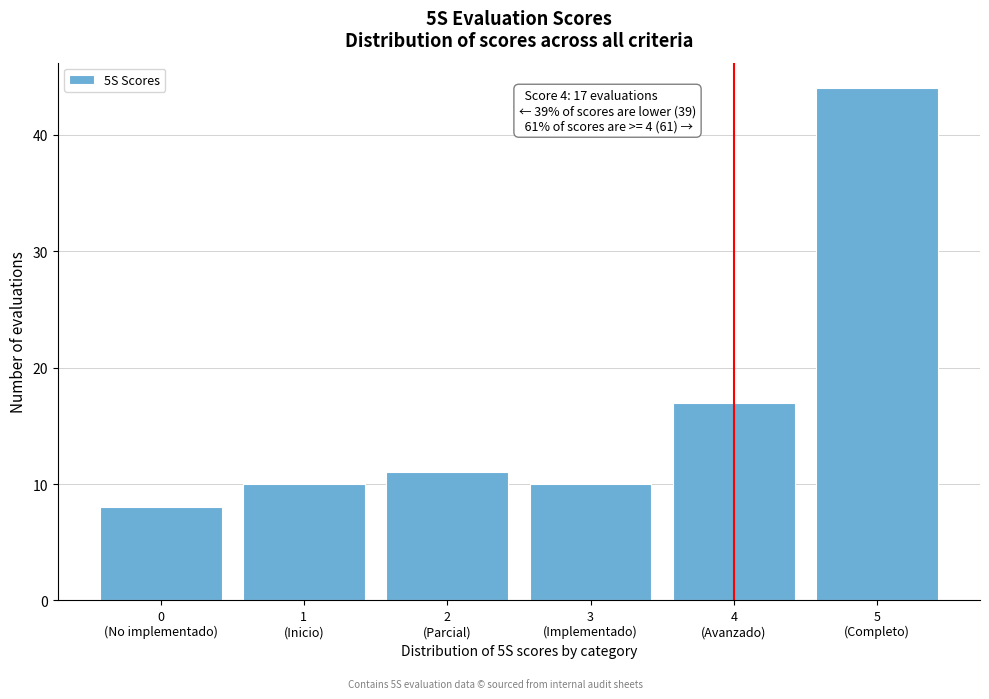

Reading left to right, list all the values displayed in this chart.

8	10	11	10	17	44